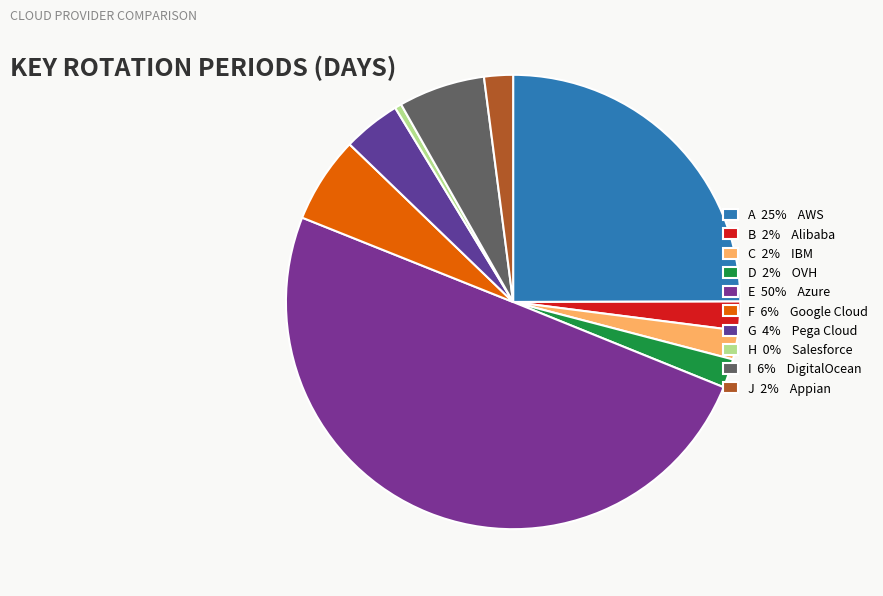

Count the number of slices in the pie.

10